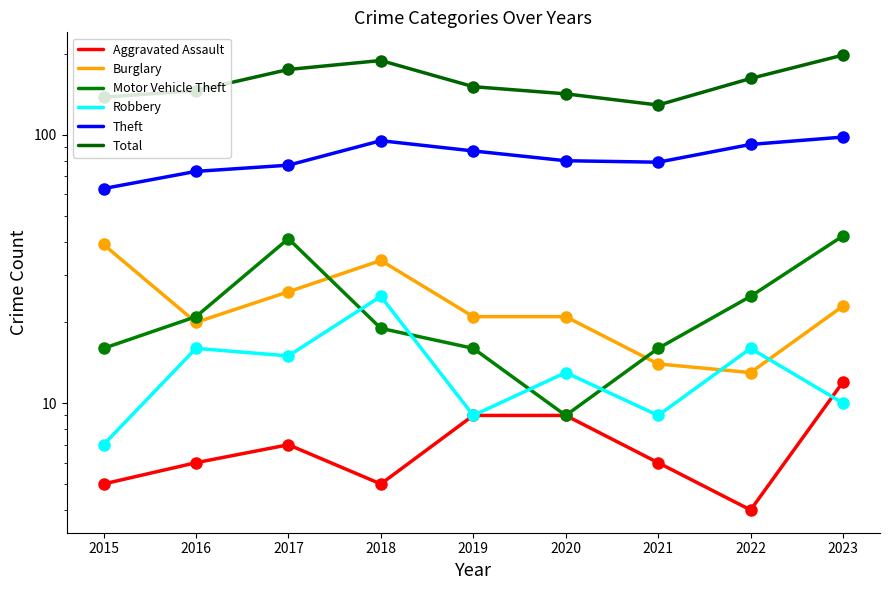

Rank the categories by Motor Vehicle Theft value from lowest to highest.

2020, 2015, 2019, 2021, 2018, 2016, 2022, 2017, 2023